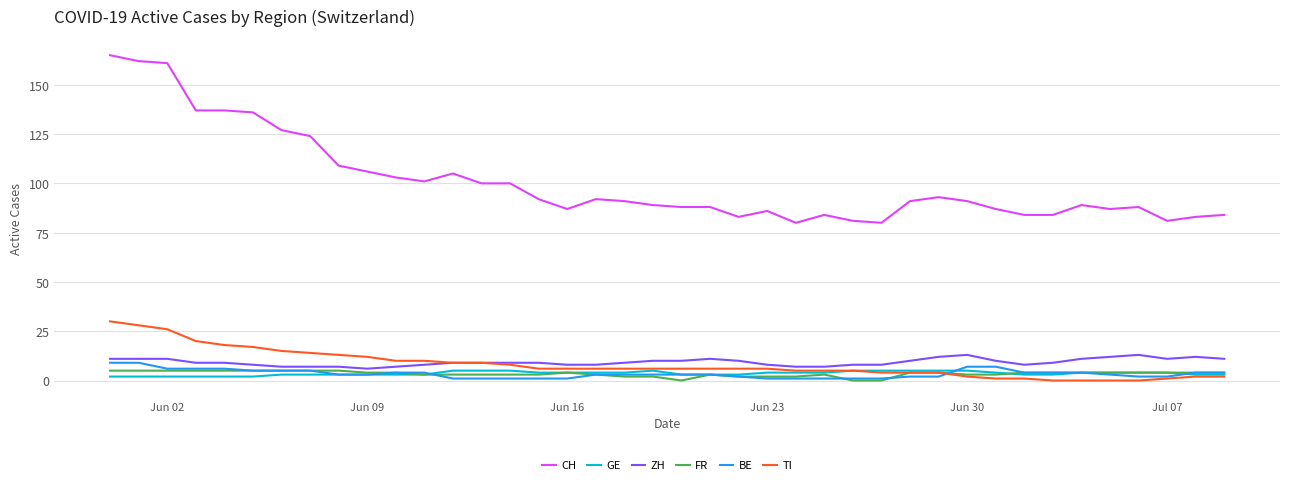

True or false: GE and CH intersect in this chart.

False